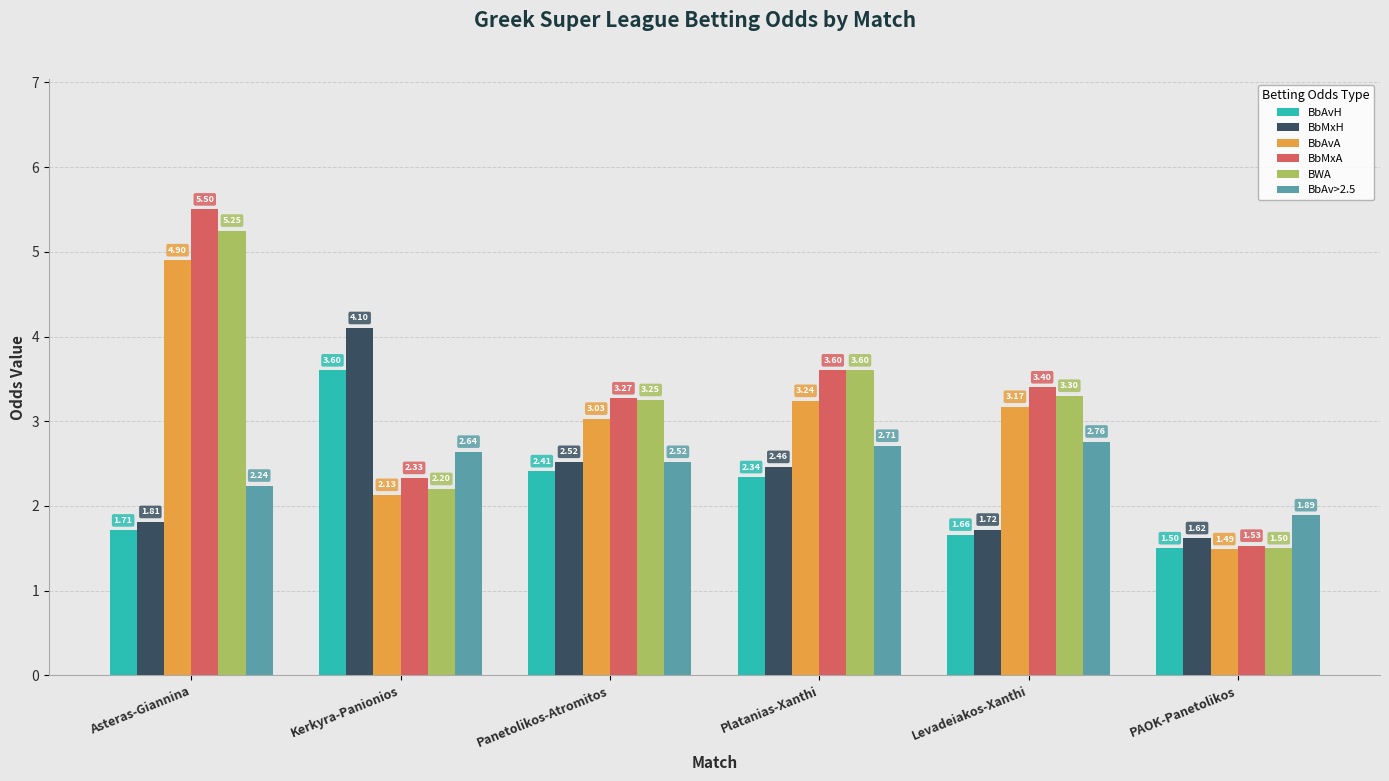

What is the average value of the BbMxA series?

3.3